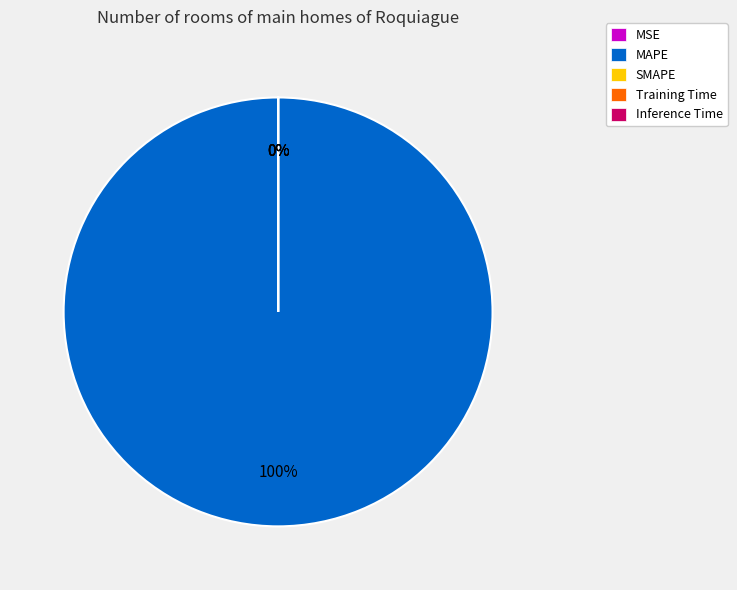

To the nearest percent, what is the average slice percentage?

20%